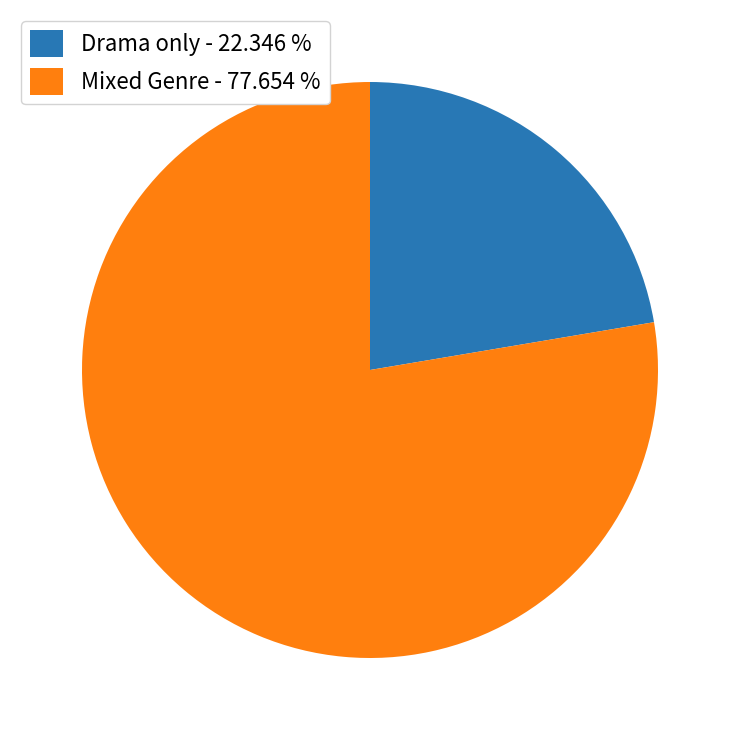

Which slice represents more than half of the pie?

Mixed Genre - 77.654 %